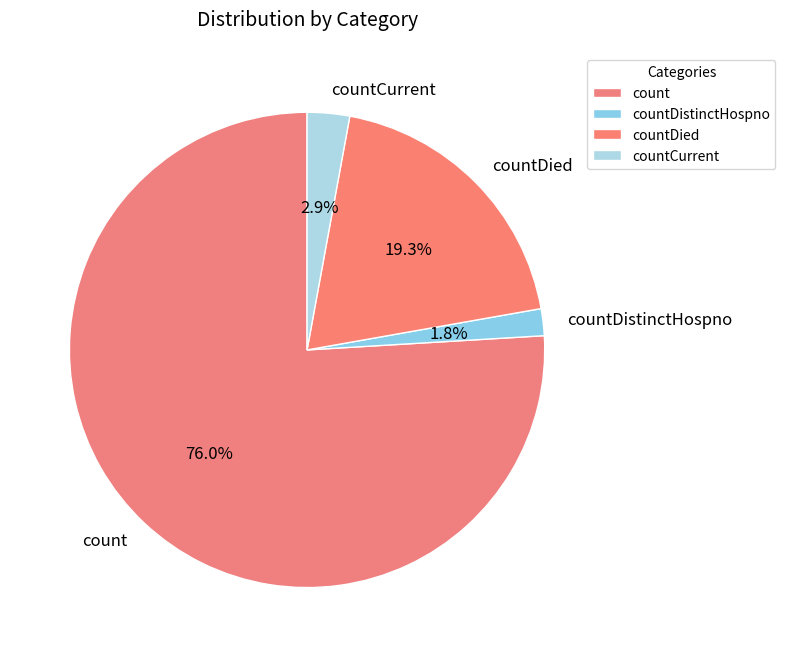

Rank the categories by value from lowest to highest.

countDistinctHospno, countCurrent, countDied, count